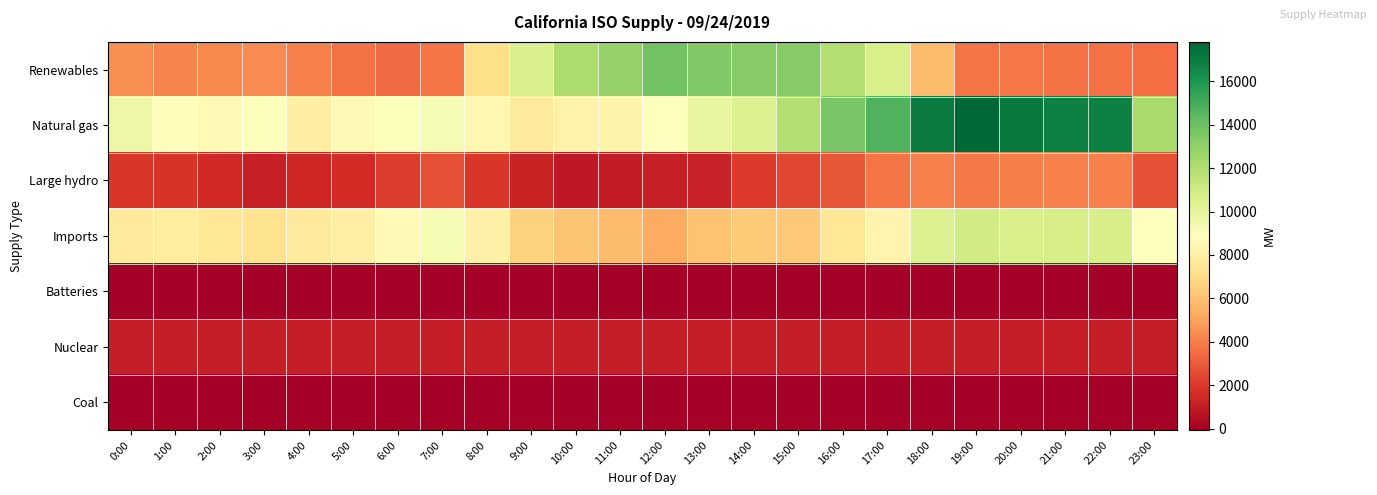

What is the spread (max minus min) of values at 8:00?

8404